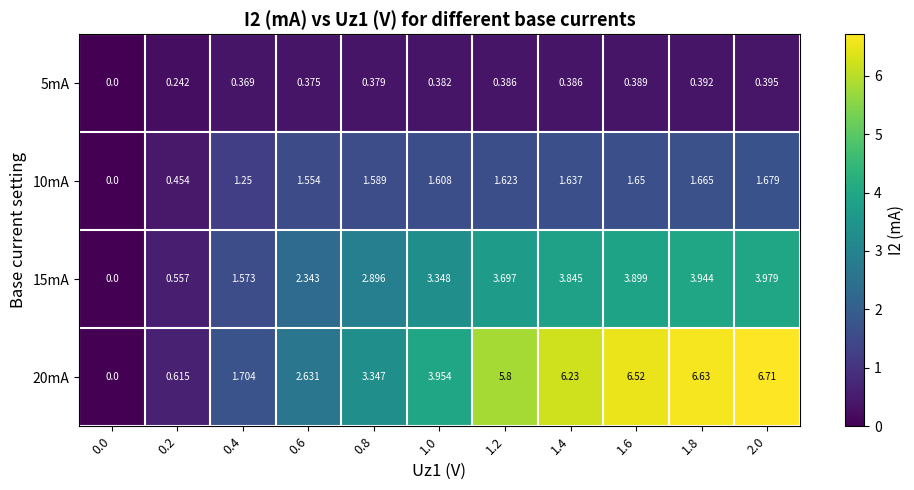

Which series changed the most between 0.2 and 0.4?

20mA